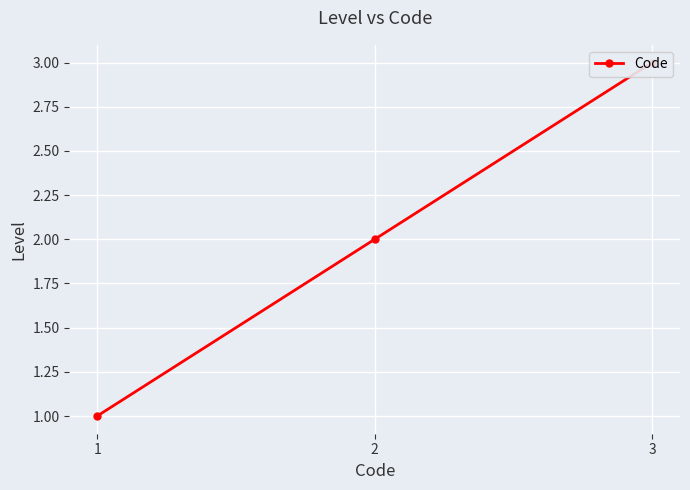

How many data points does each series have?

3